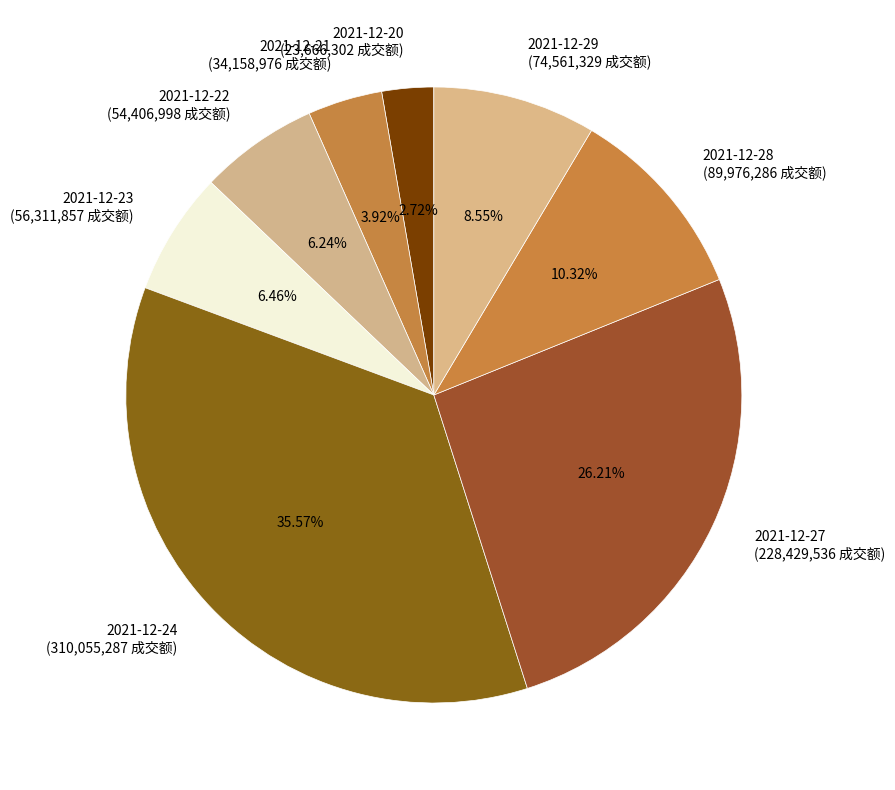

To the nearest percent, what portion does 2021-12-21 represent?

4%